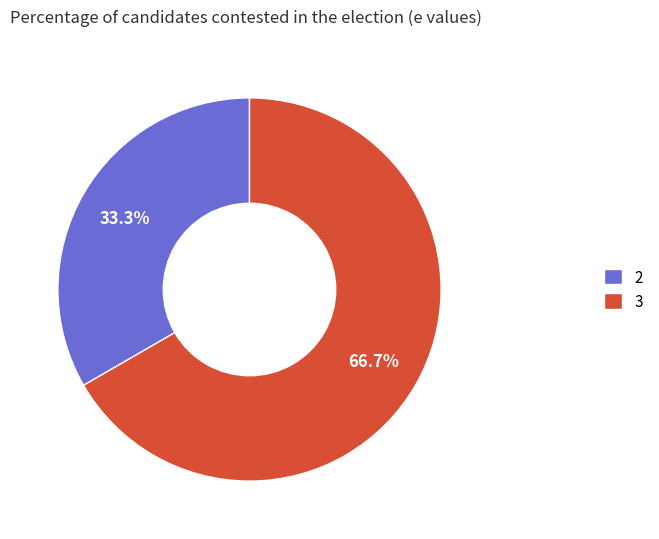

To the nearest percent, what portion does 2 represent?

33%